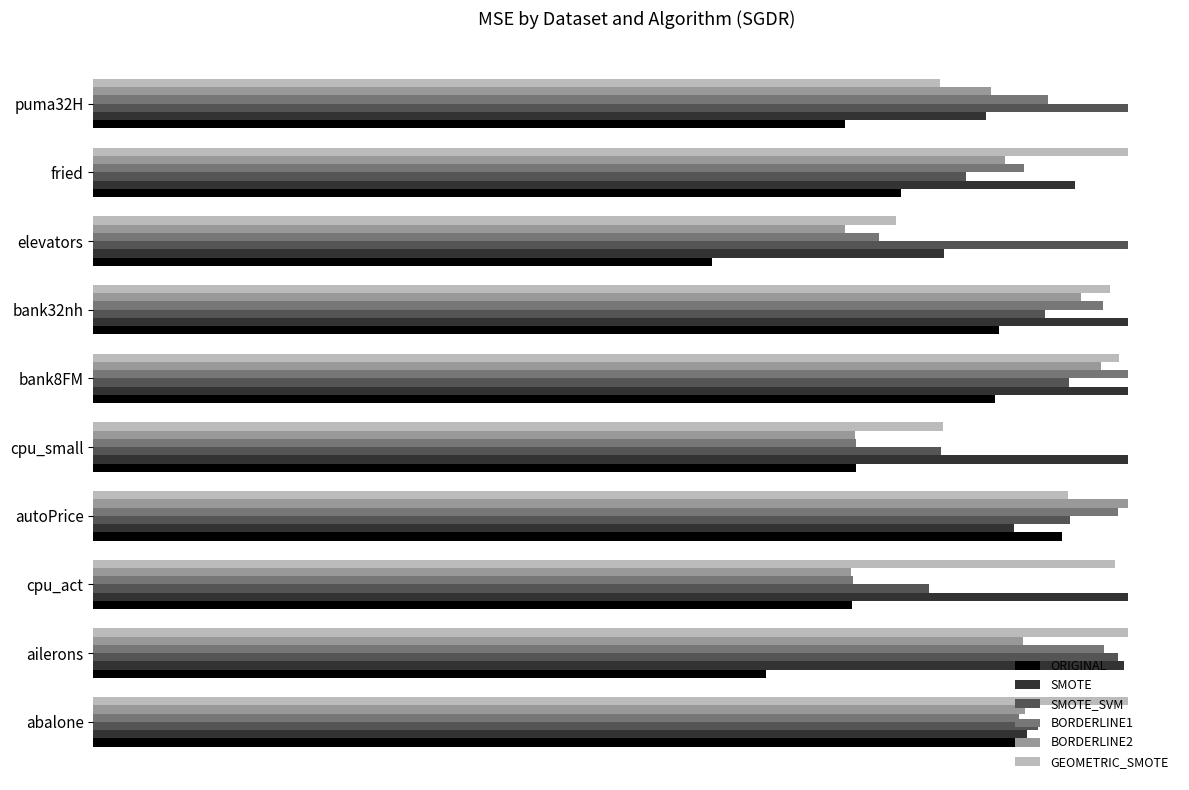

What are all the series names shown in the legend?

ORIGINAL, SMOTE, SMOTE_SVM, BORDERLINE1, BORDERLINE2, GEOMETRIC_SMOTE